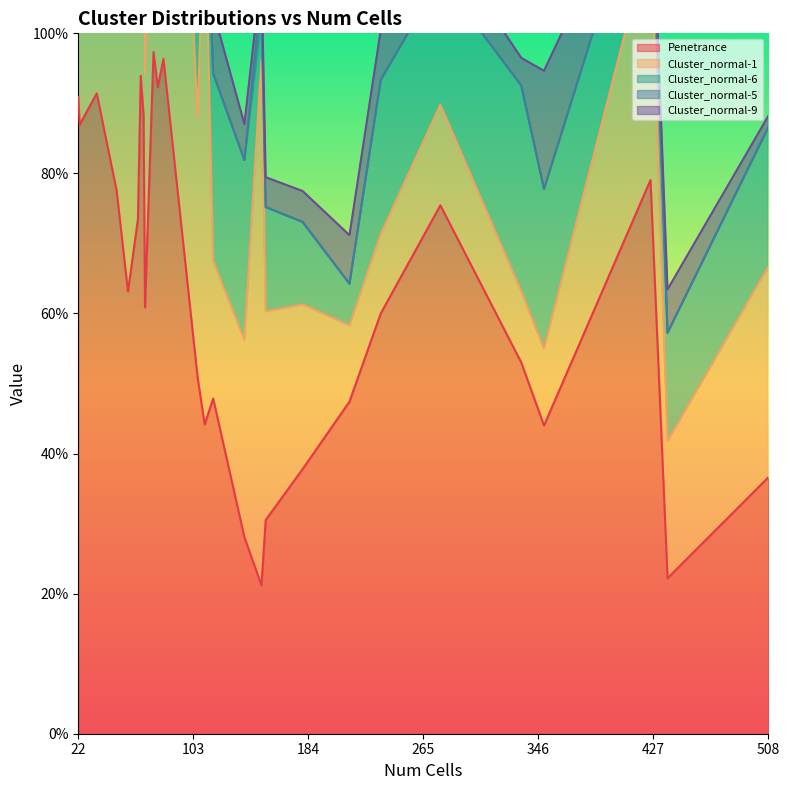

Does the chart have visible grid lines?

No